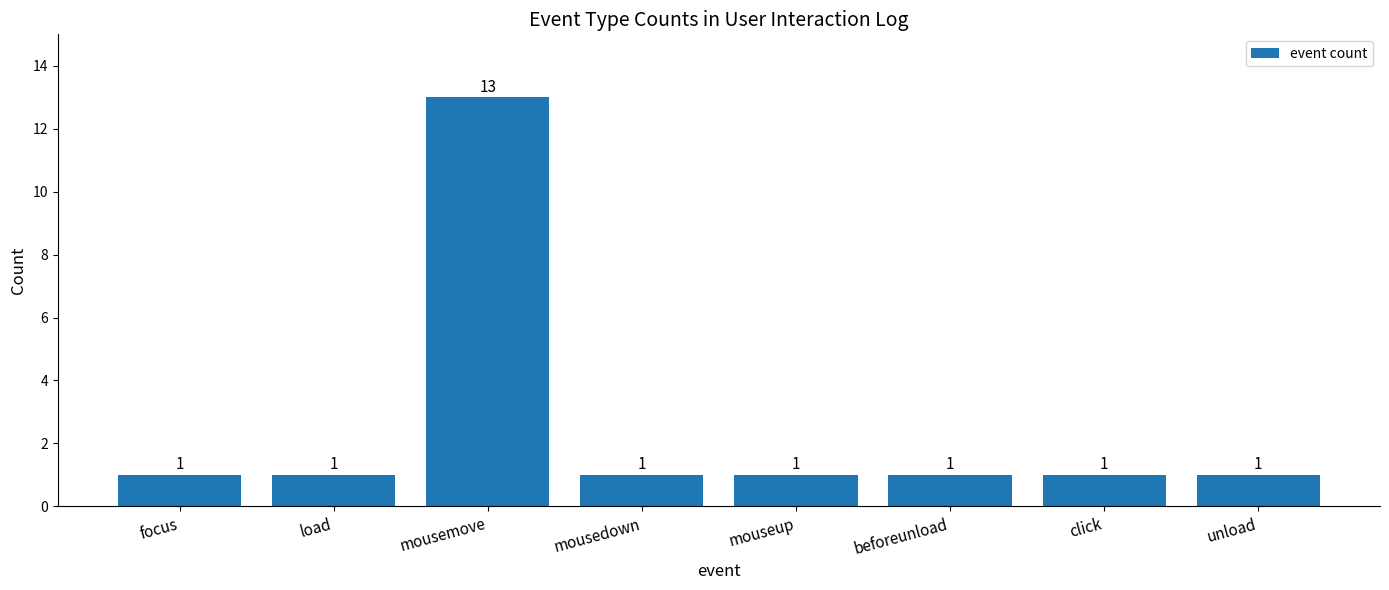

Count the number of data series in this chart.

1